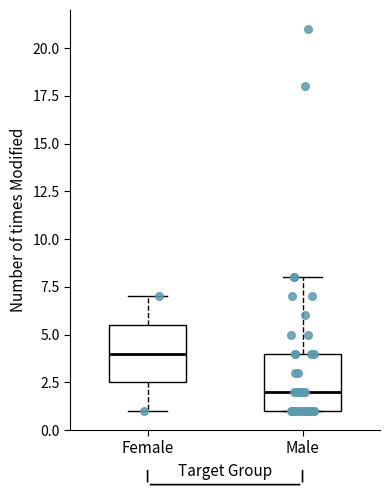

Reading left to right, transcribe this box plot: for each box, give where its median line is, the range the box spans, and where its two whiskers end, as read against the y-axis. The values are not printed on the chart, so give them approximately, as read against the axis.

Female: median 4.0, box 2.5 to 5.5, whiskers 1.0 to 7.0
Male: median 2.0, box 1.0 to 4.0, whiskers 1.0 to 8.0